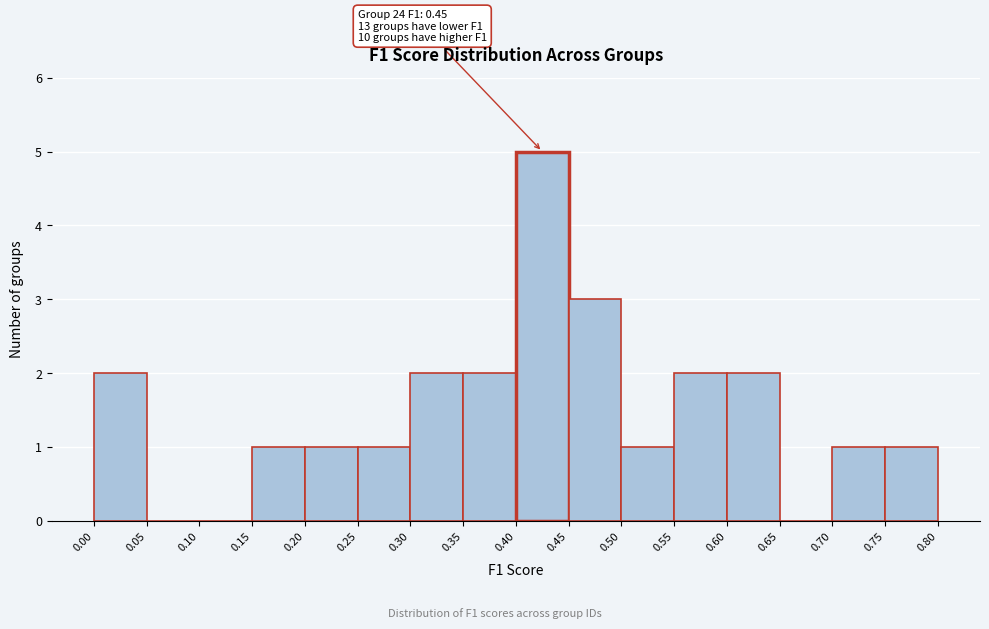

Over which range of the x-axis is the bar tallest?

0.40 to 0.45